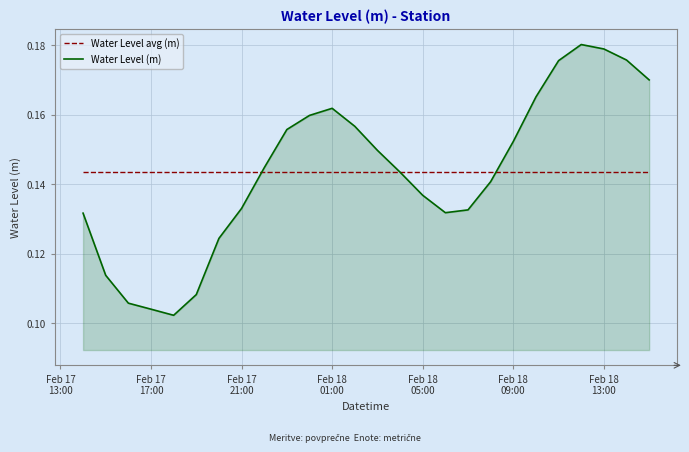

Which series has the largest range (max minus min)?

Water Level (m)